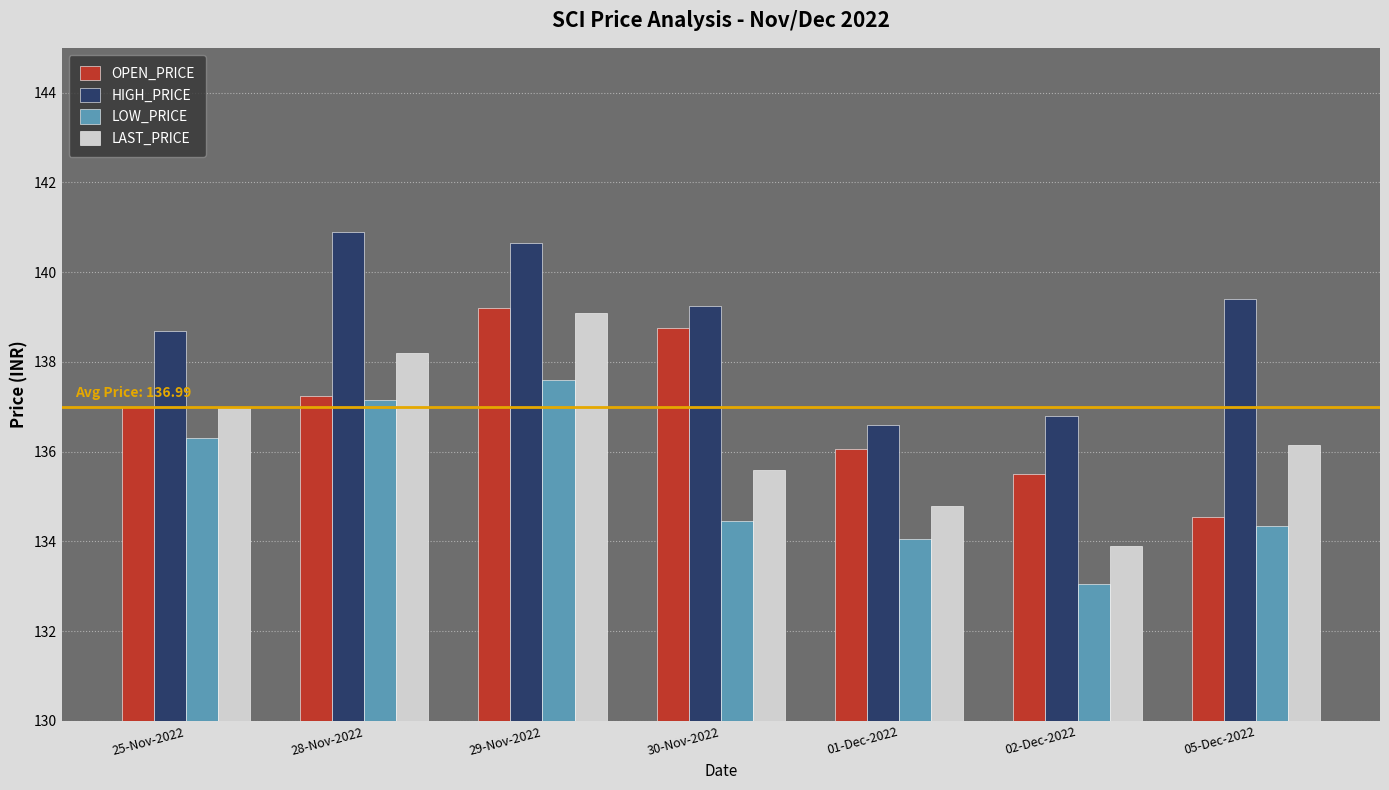

Between 28-Nov-2022 and 01-Dec-2022, which series saw the biggest shift?

HIGH_PRICE